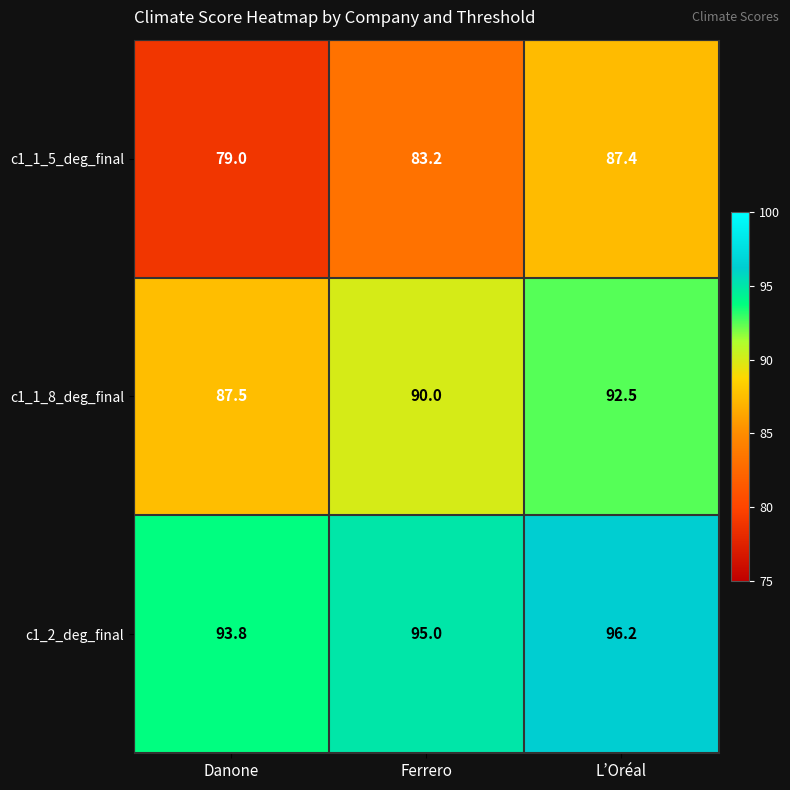

The value of c1_1_5_deg_final at L’Oréal is 87.4. True or false?

True